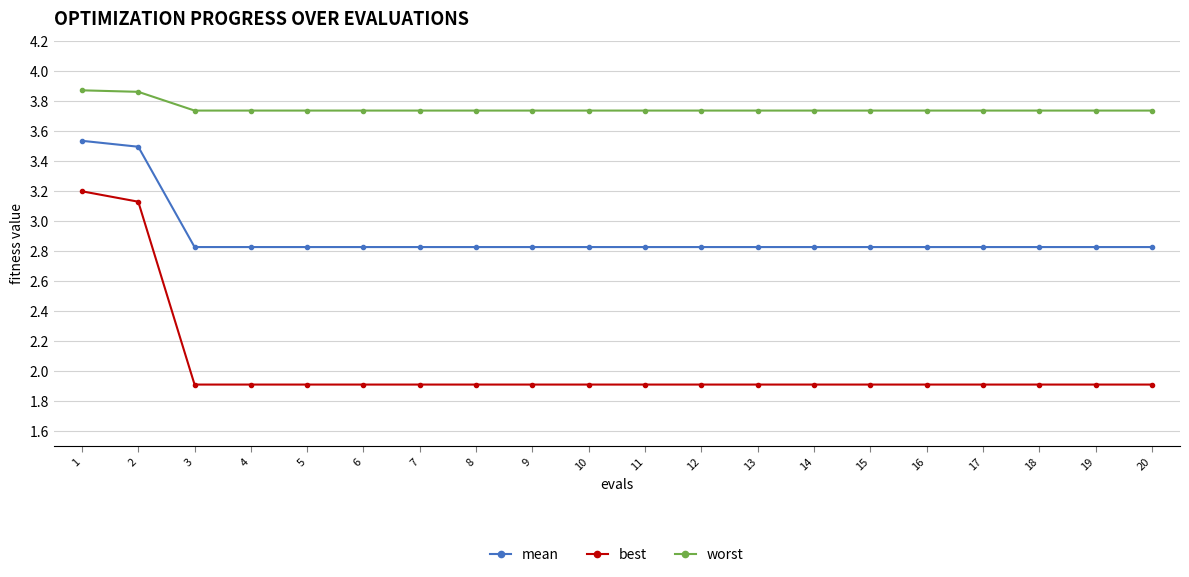

Is it true that mean equals 2.8 at 13?

True